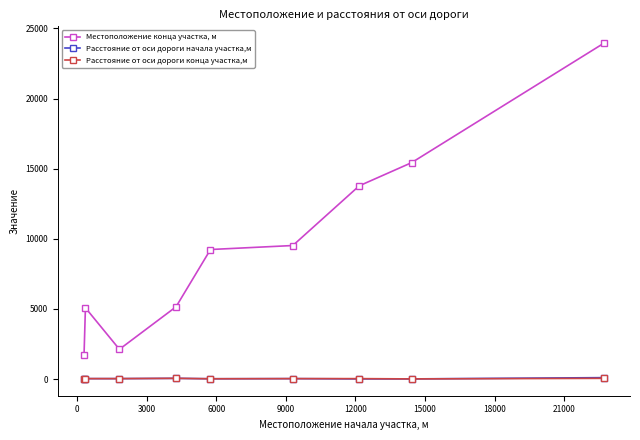

What is the lowest value of the Местоположение конца участка, м series?

1685